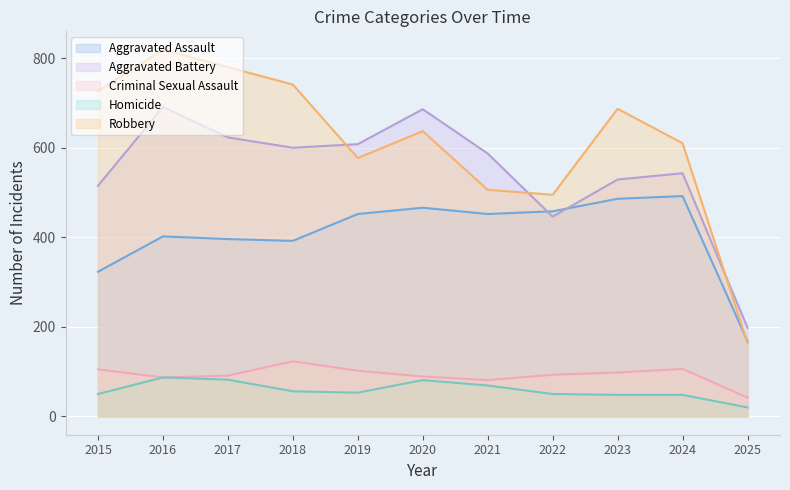

Where does the Homicide series first go above 53?

2016